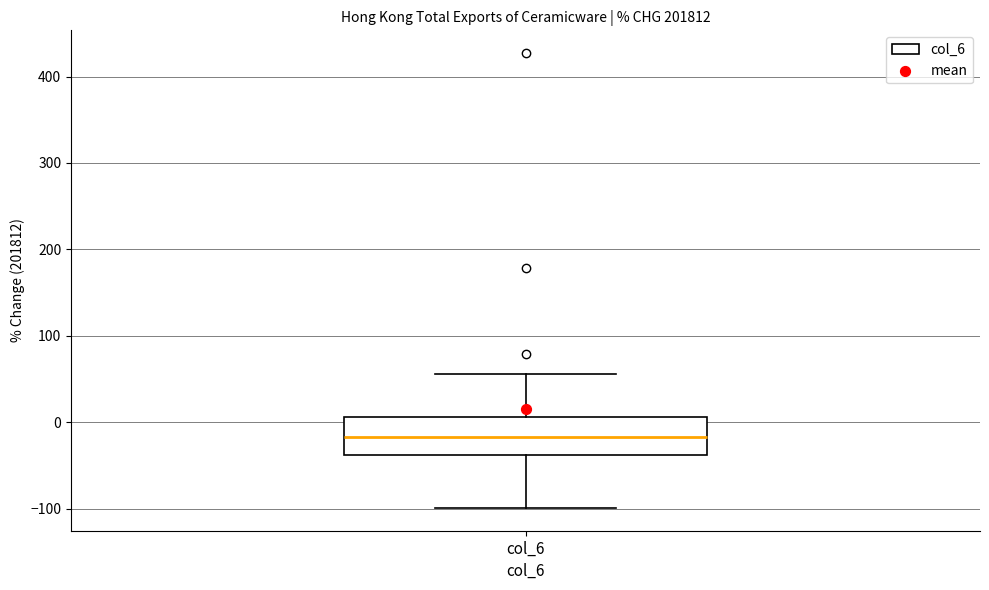

Transcribe this box plot: give where the median line is, the range the box spans, and where the two whiskers end, as read against the y-axis. The values are not printed on the chart, so give them approximately, as read against the axis.

median -20, box -40 to 10, whiskers -100 to 60